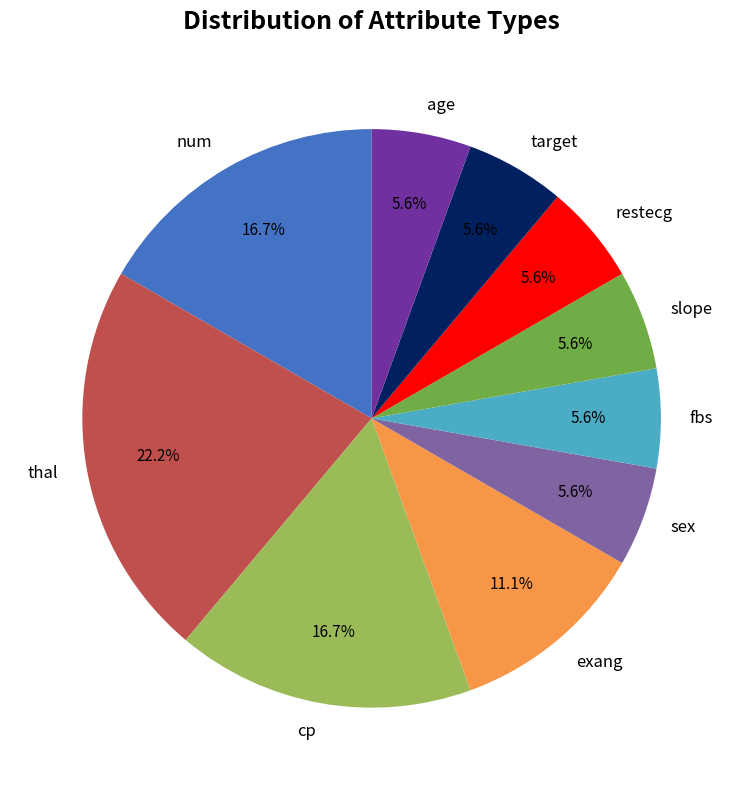

Do cp and sex together represent more than half of the pie?

No